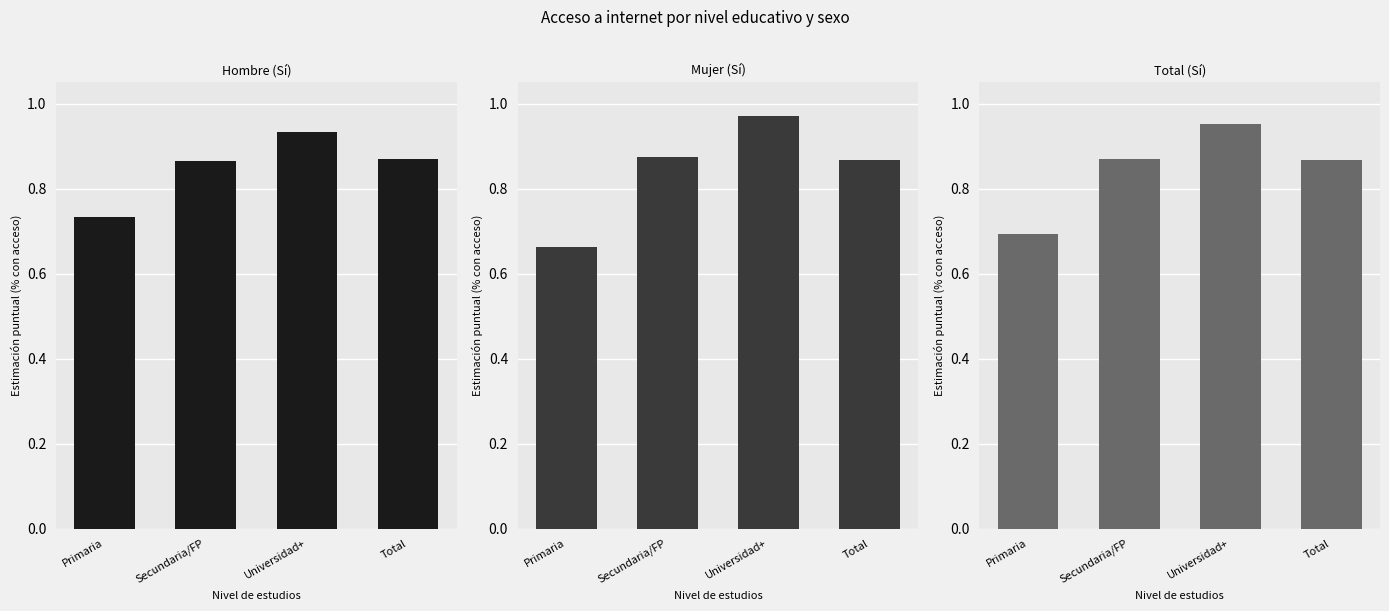

Between Universidad+ and Total, which series saw the biggest shift?

Mujer (Sí)